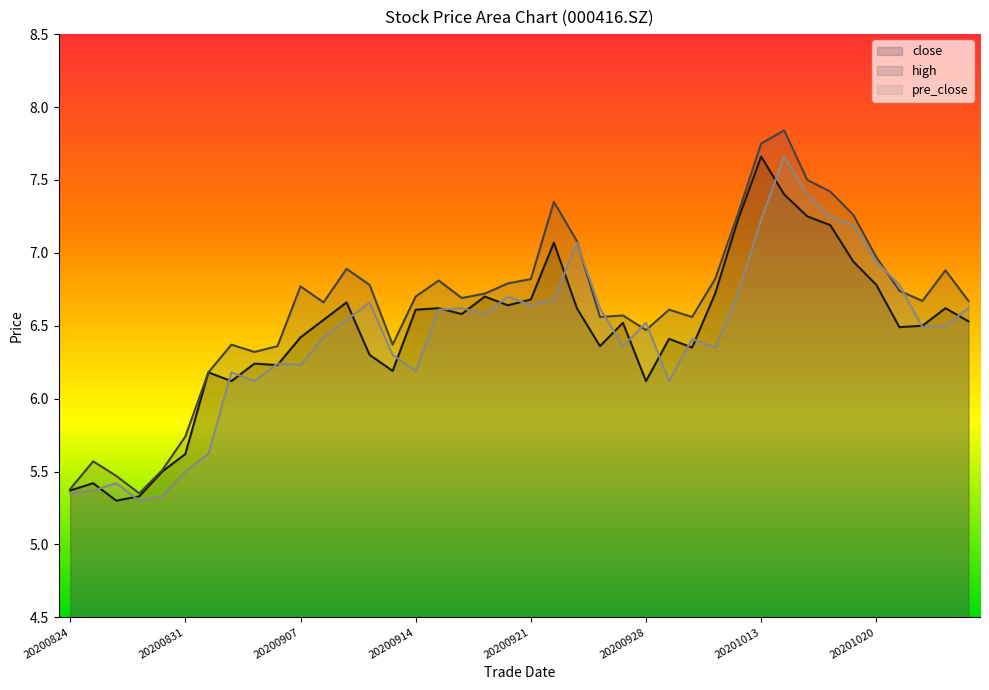

Count the number of categories in the chart.

40